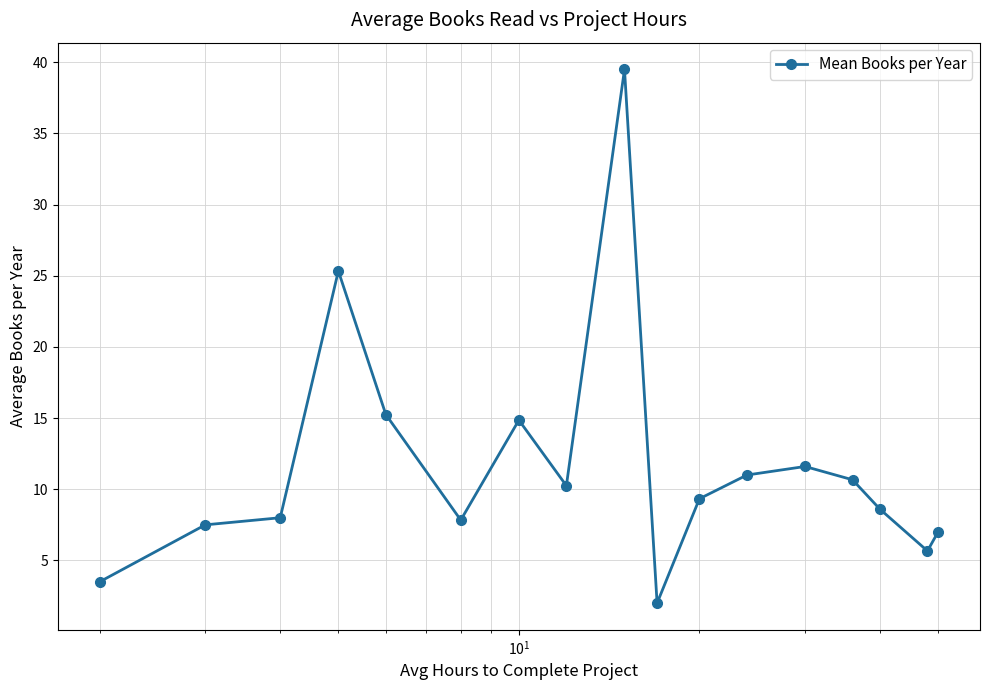

What is the average value?

11.6